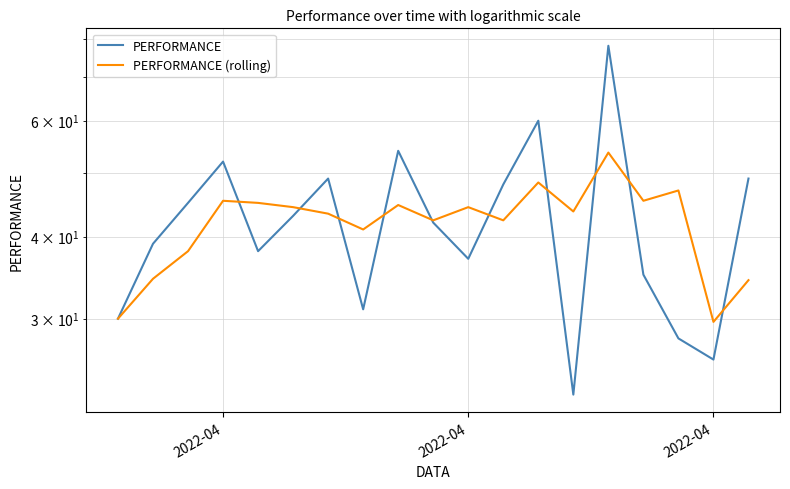

How many categories are shown in the chart?

19